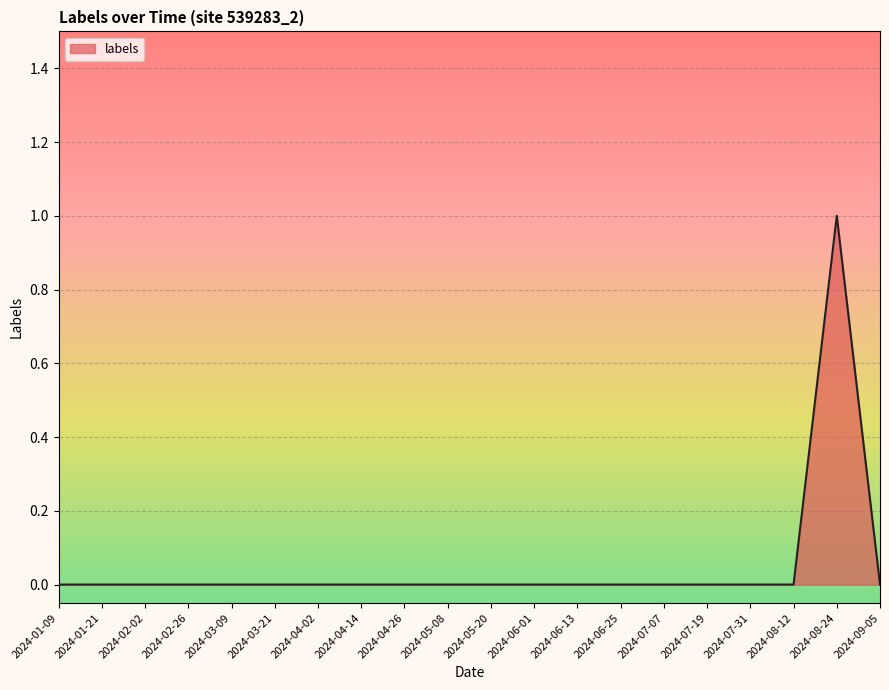

What position from the right is 2024-06-25?

7